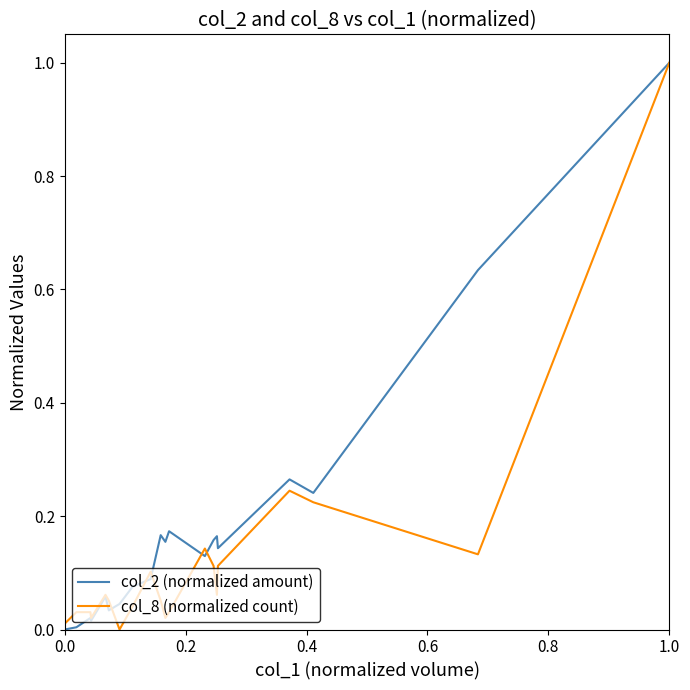

How many lines are shown in the chart?

2